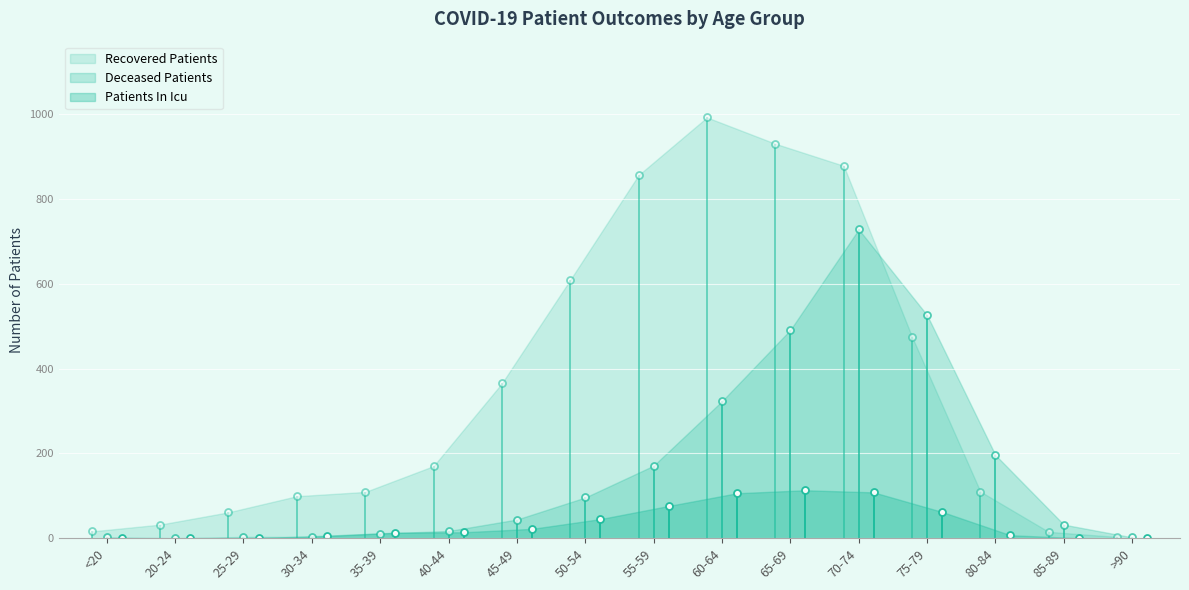

Reading left to right, extract all data points from this chart.

recovered_patients: 16	32	61	99	109	170	365	609	856	992	930	878	475	110	15	3
deceased_patients: 2	0	3	3	11	17	44	96	171	323	491	728	526	196	32	2
patients_in_icu: 0	0	0	6	13	14	22	45	76	106	113	108	62	7	0	0